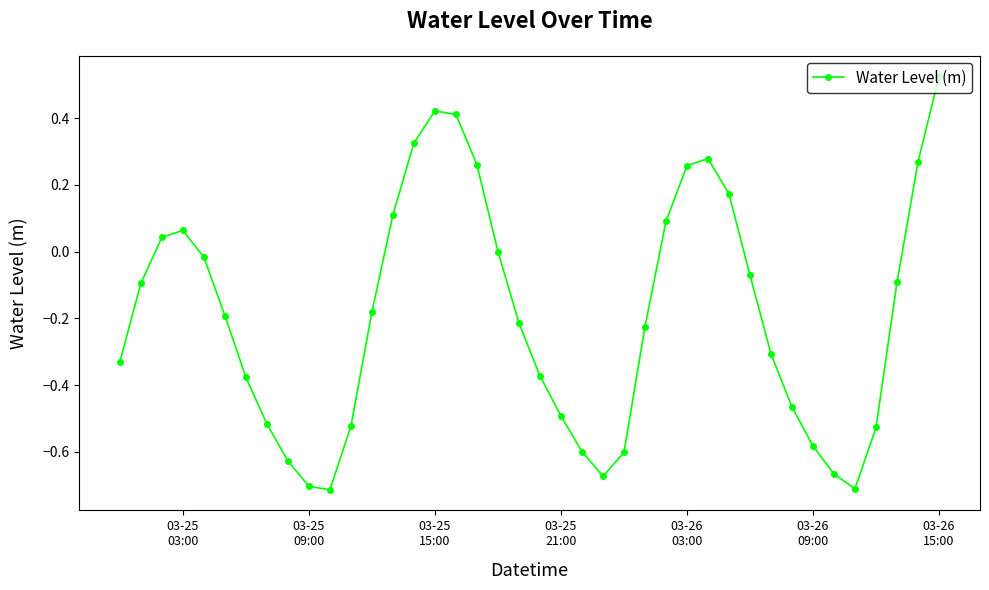

How many categories are shown in the chart?

40